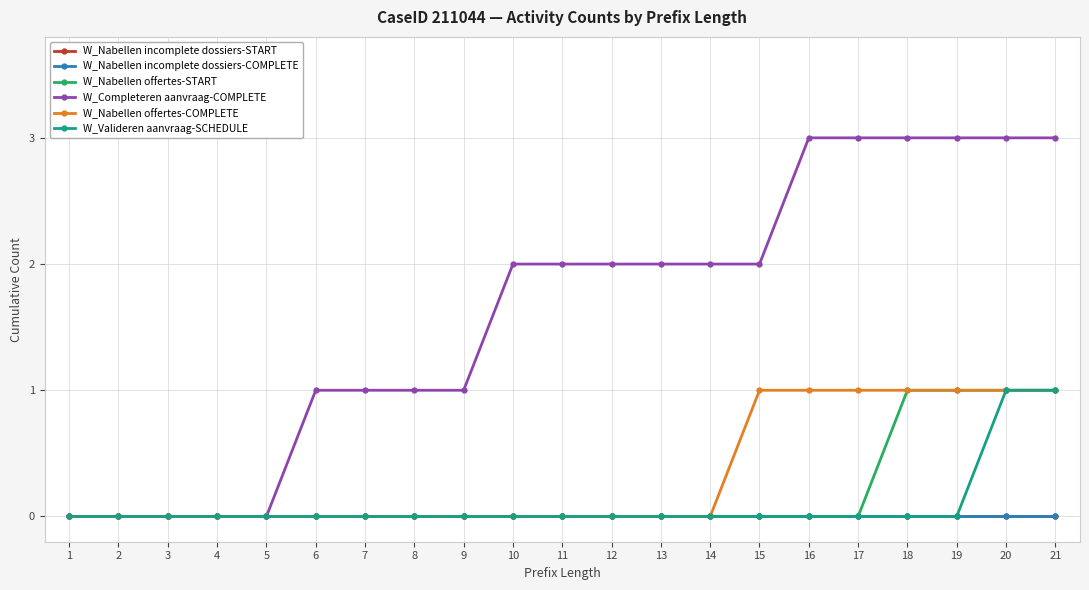

Is this an area chart (filled region under the line)?

No